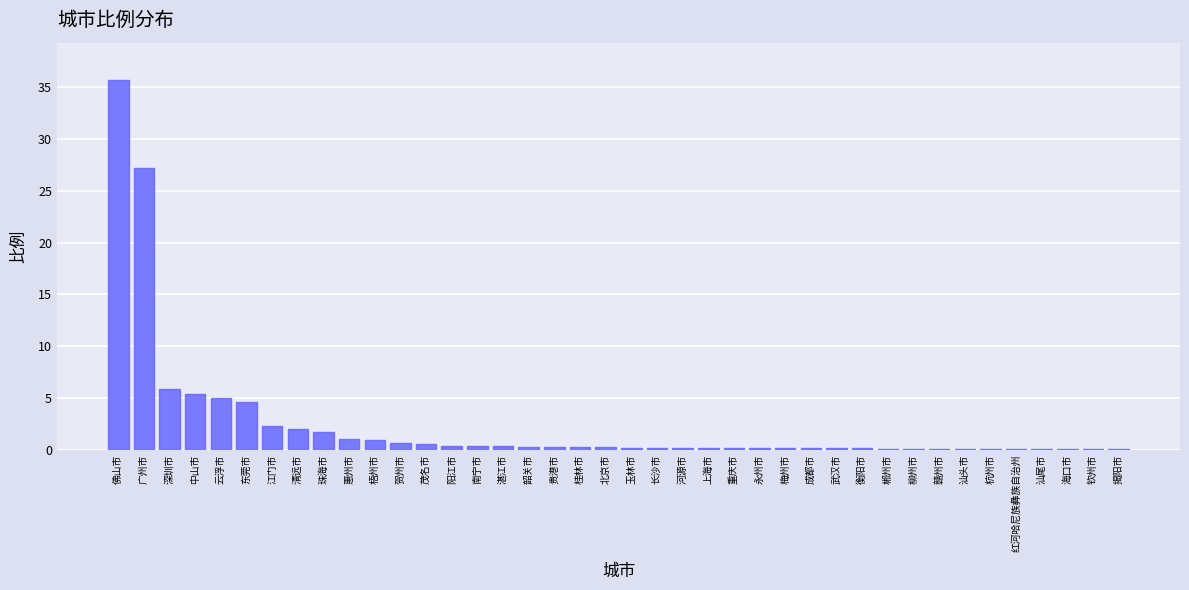

Where is the data nearest to the value 17?

广州市